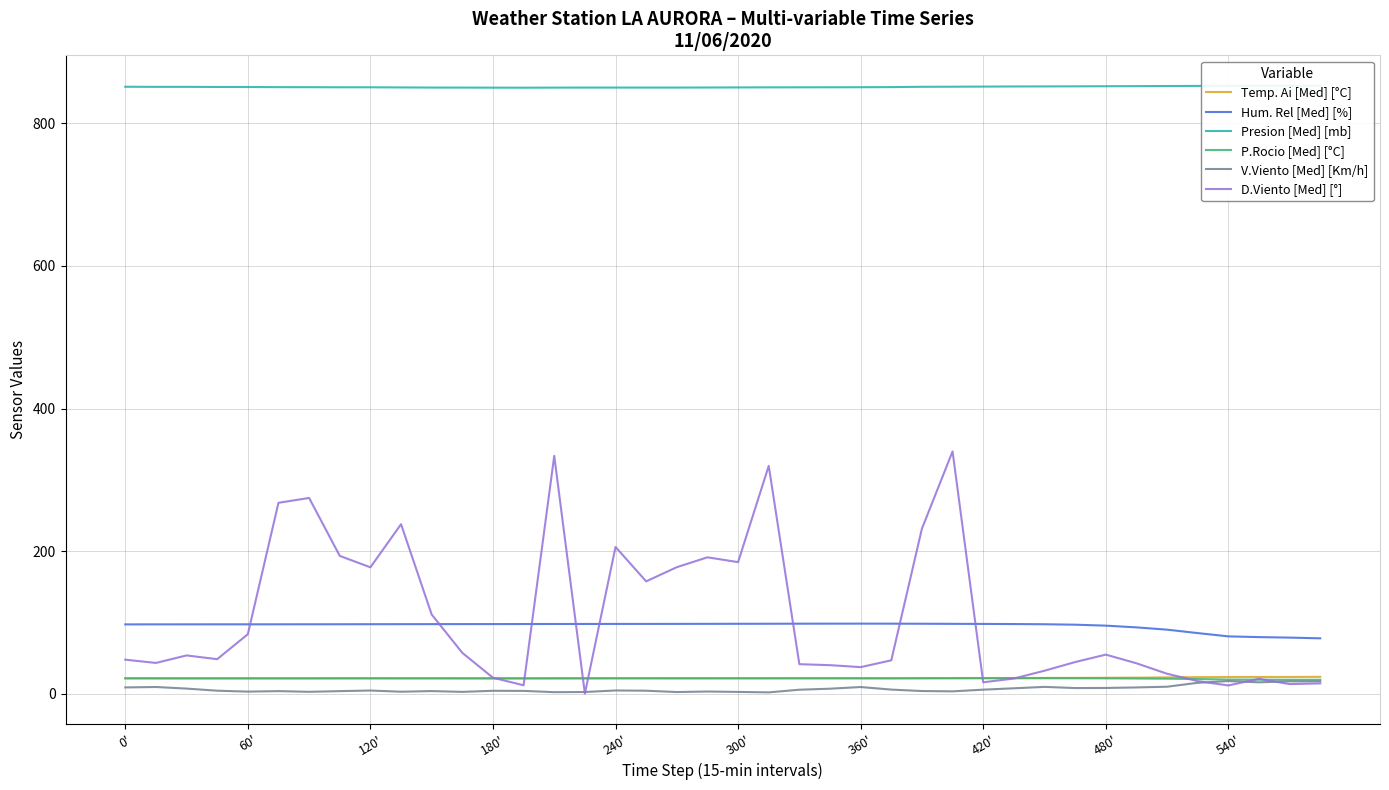

Read the D.Viento [Med] [°] value at 14.

333.6